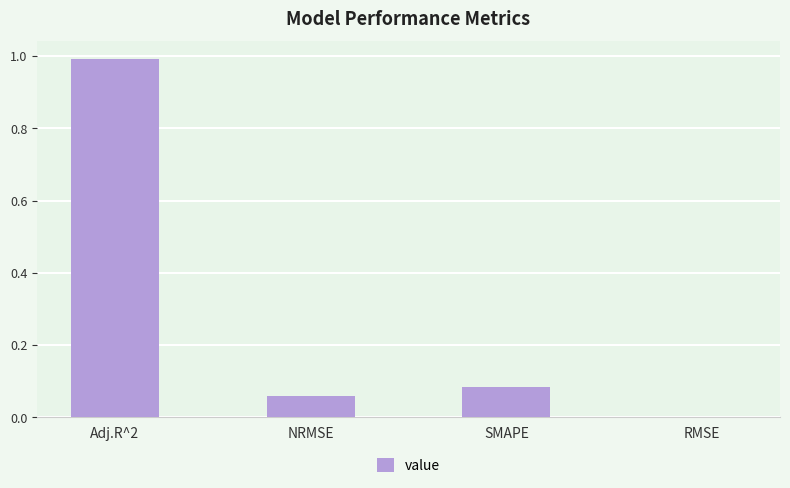

Where is the data nearest to the value 0?

RMSE